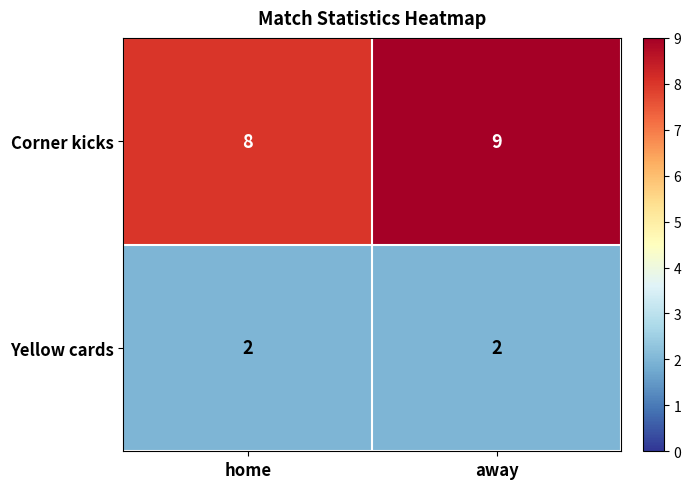

At which label does Corner kicks reach its peak?

away